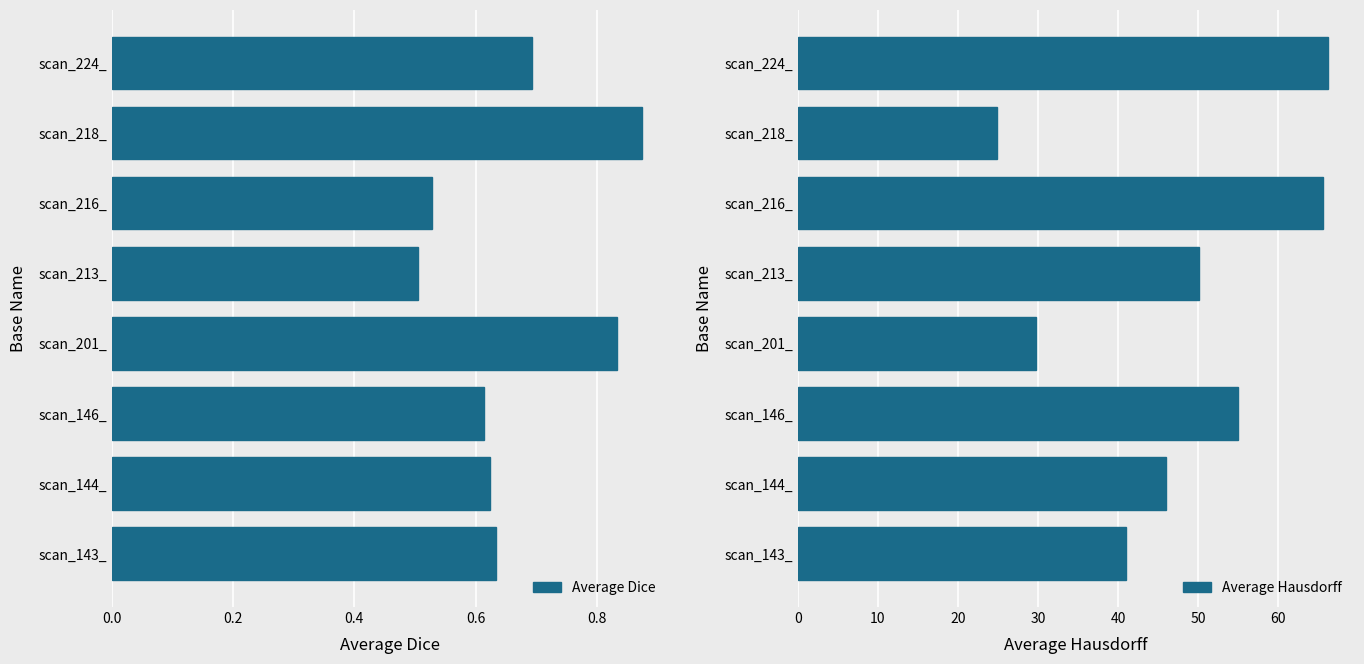

Where is Average Hausdorff nearest to the value 45?

scan_144_